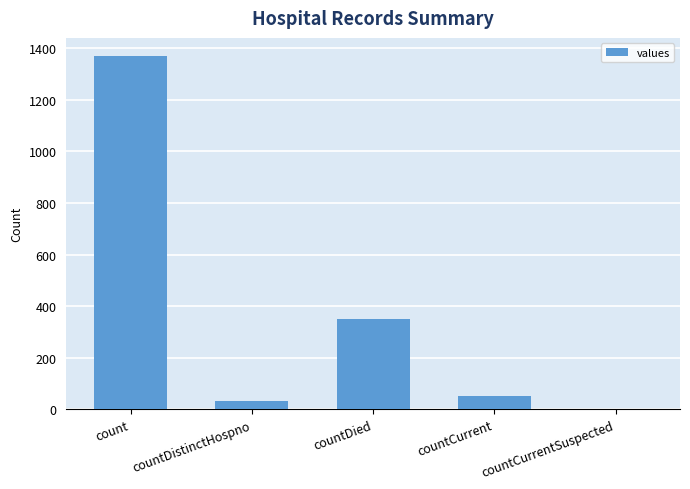

How many data points does each series have?

5